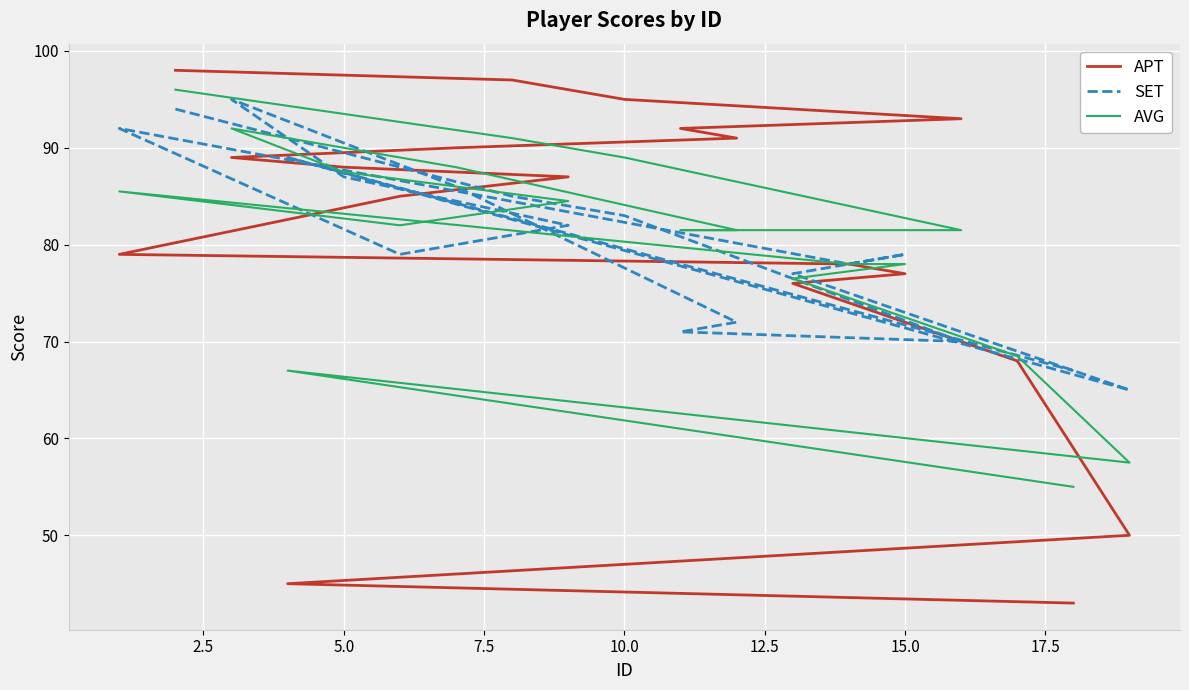

How many values in the SET series are below 79?

8